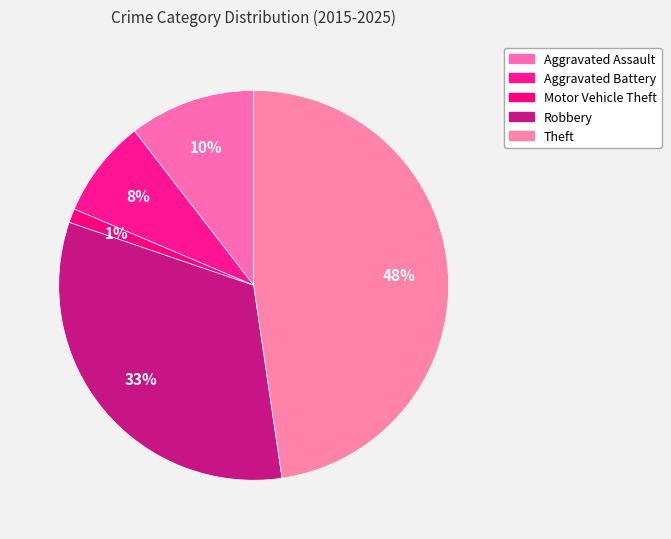

To the nearest percent, what portion does Motor Vehicle Theft represent?

1%